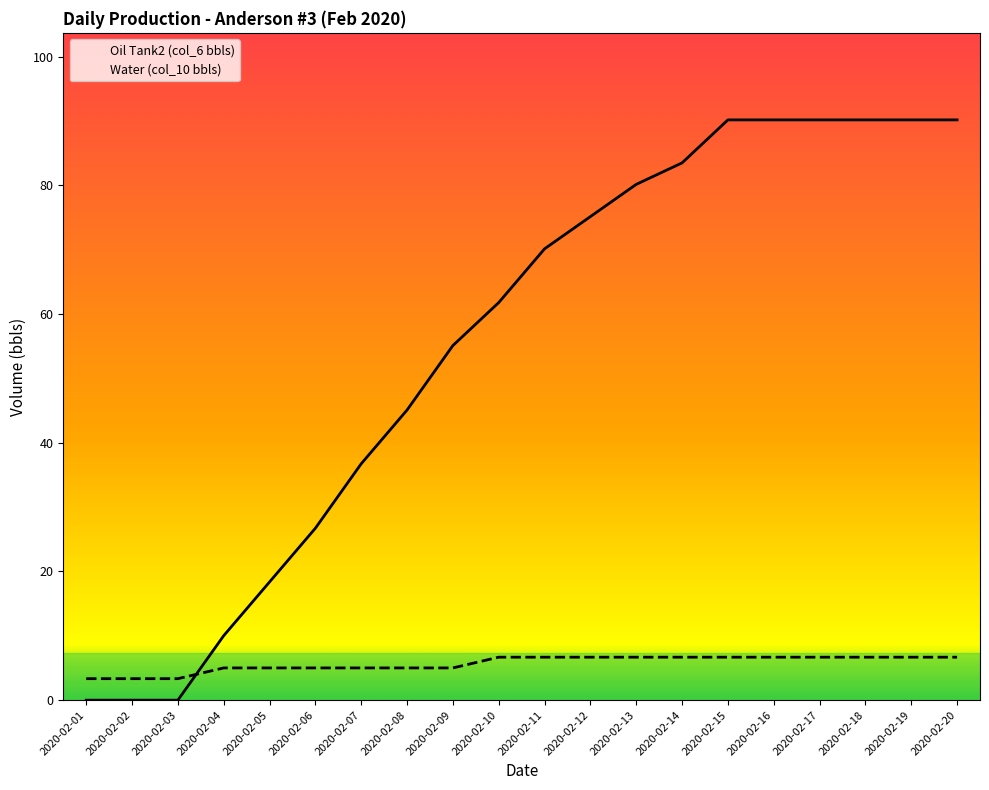

Which series has the largest total across all categories?

Oil Tank2 (col_6 bbls)